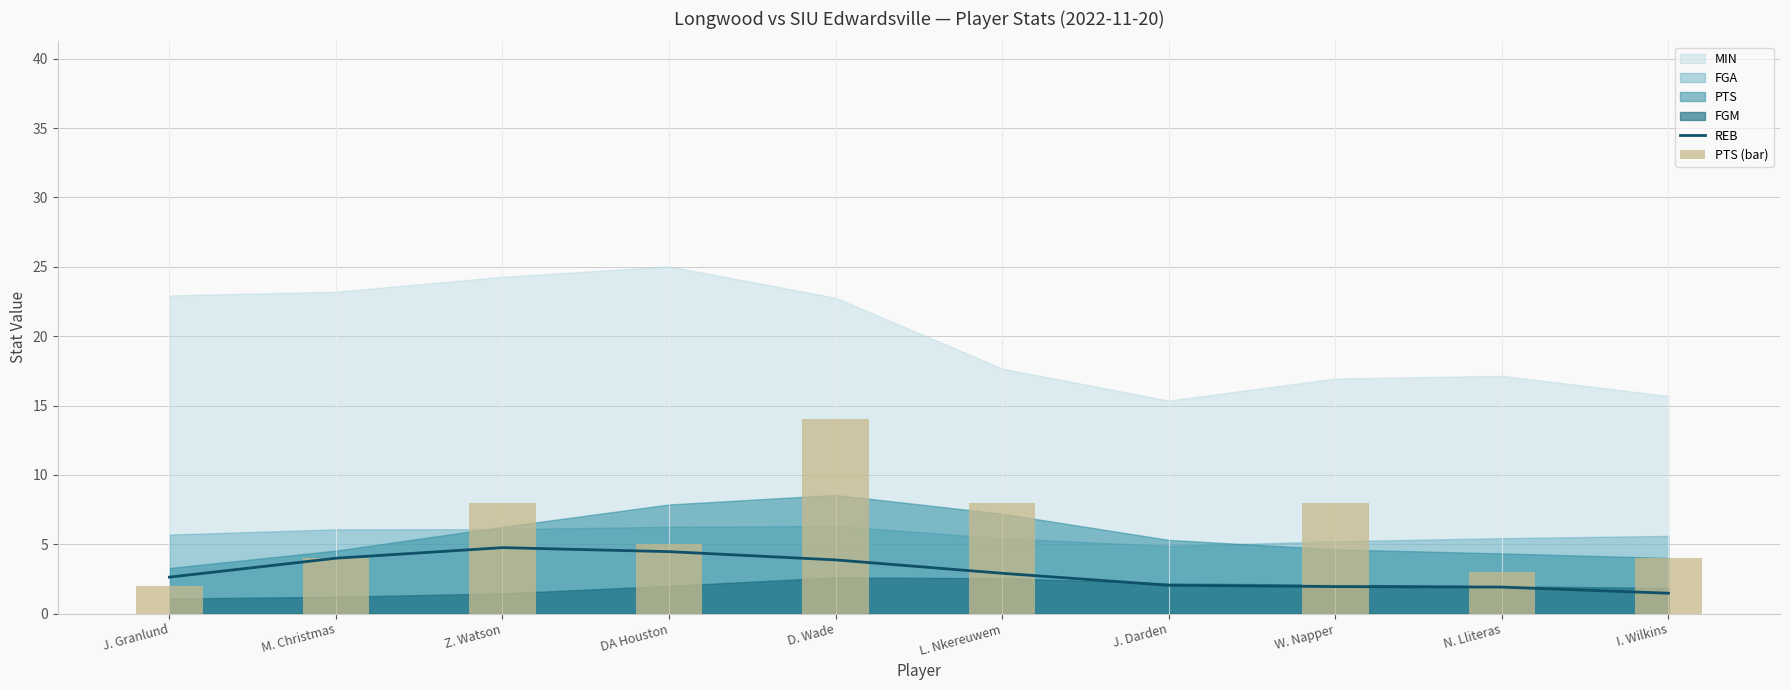

What is the difference between the maximum and minimum values in the REB series?

3.3